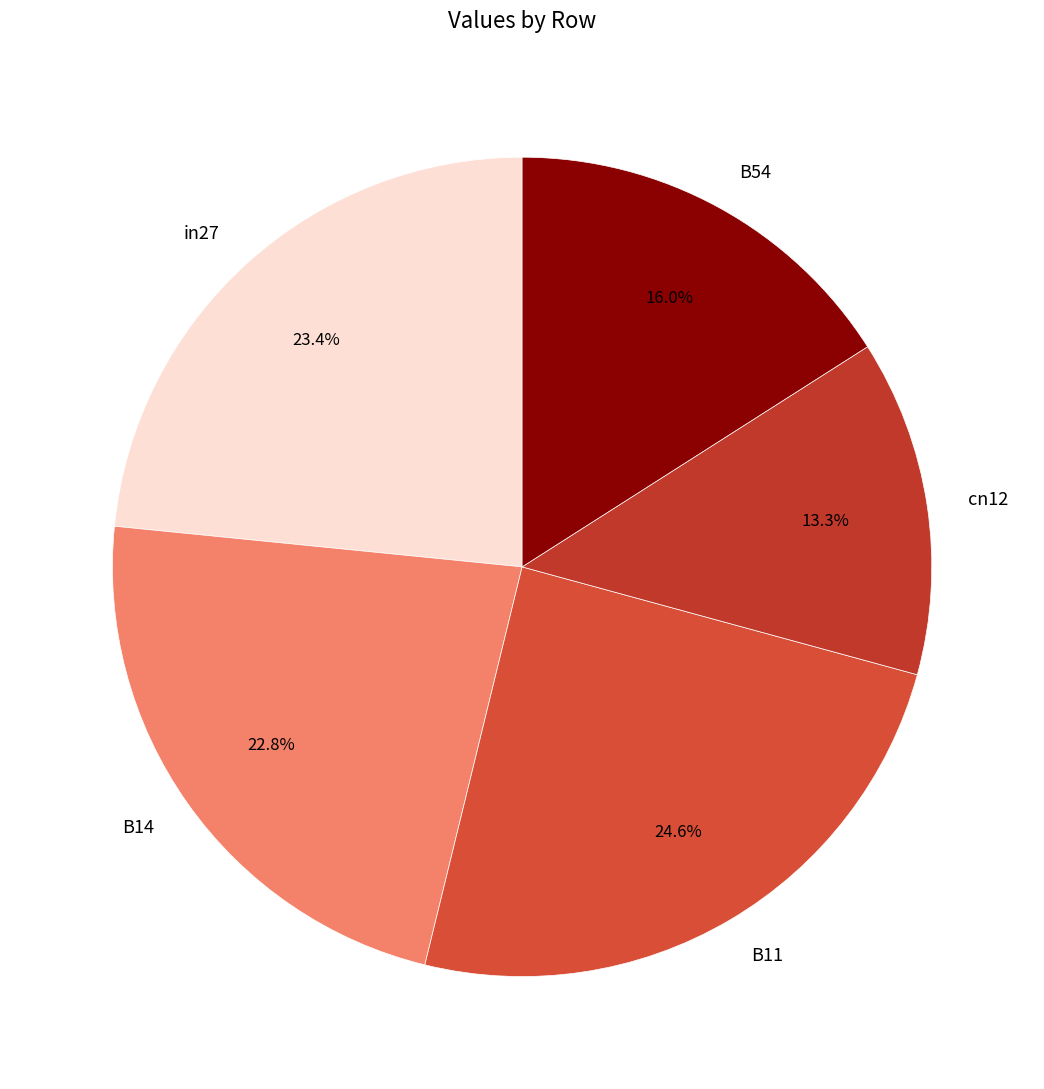

Rank the categories by value from highest to lowest.

B11, in27, B14, B54, cn12